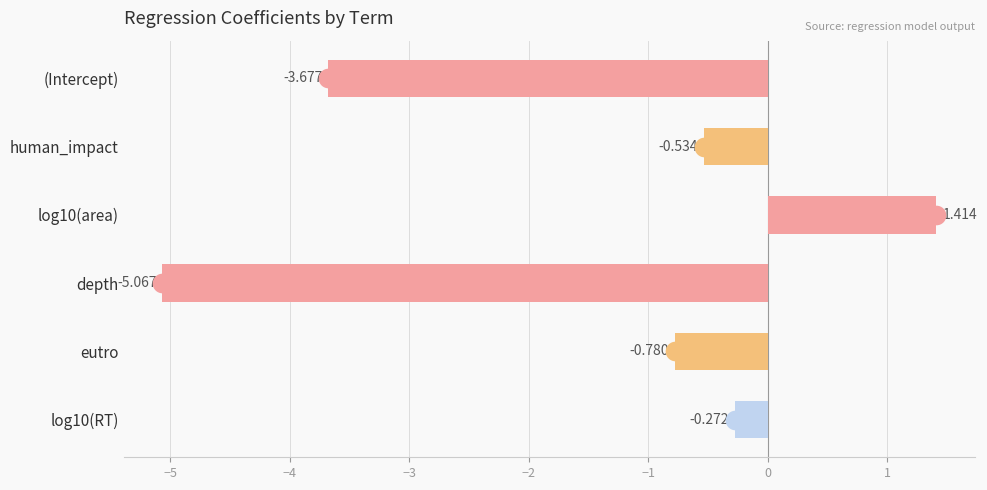

What is the change in value from log10(area) to eutro?

-2.2